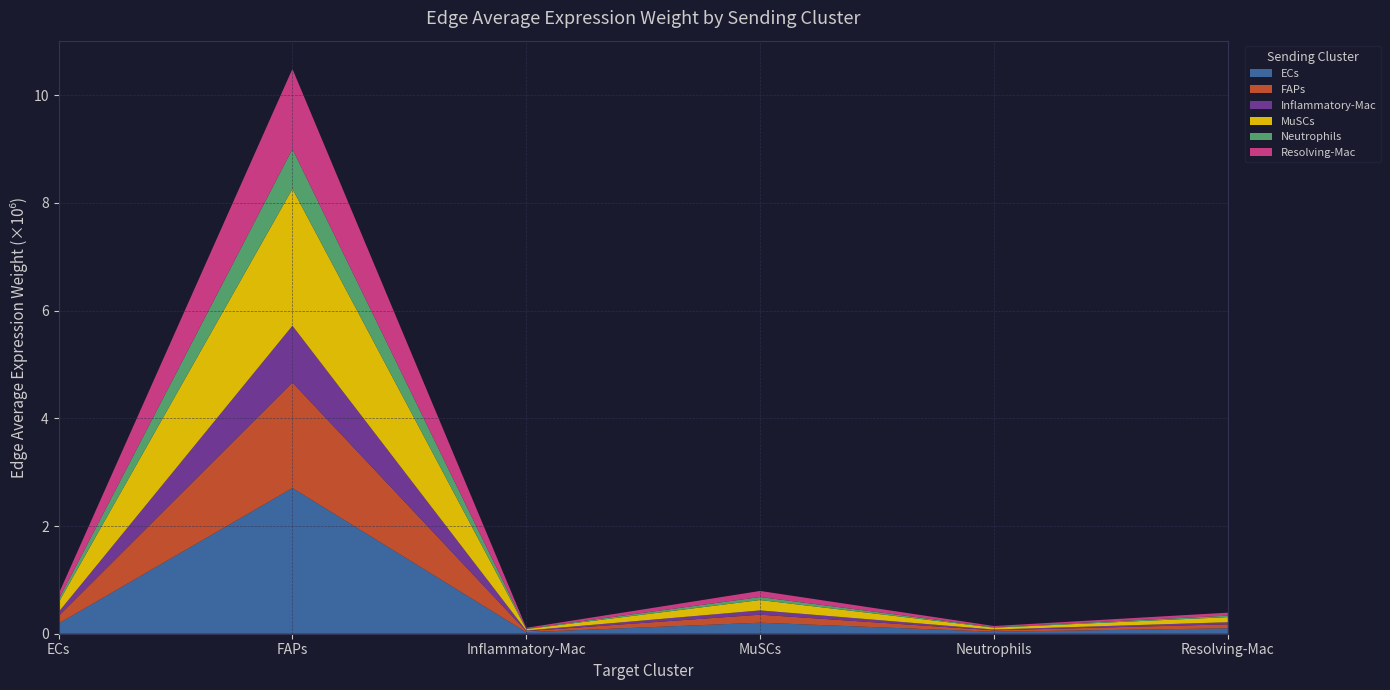

Reading left to right, transcribe all the data shown in this chart.

ECs: 190249.0	2706010.2	28161.6	204935.7	36855.6	100982.8
FAPs: 137674.9	1958221.1	20379.3	148303.0	26670.8	73076.8
Inflammatory-Mac: 74187.7	1055210.1	10981.6	79914.8	14371.9	39378.3
MuSCs: 178734.3	2542230.5	26457.1	192532.1	34625.0	94870.9
Neutrophils: 51987.8	739449.4	7695.5	56001.1	10071.2	27594.7
Resolving-Mac: 104581.8	1487520.8	15480.7	112655.2	20259.9	55511.3